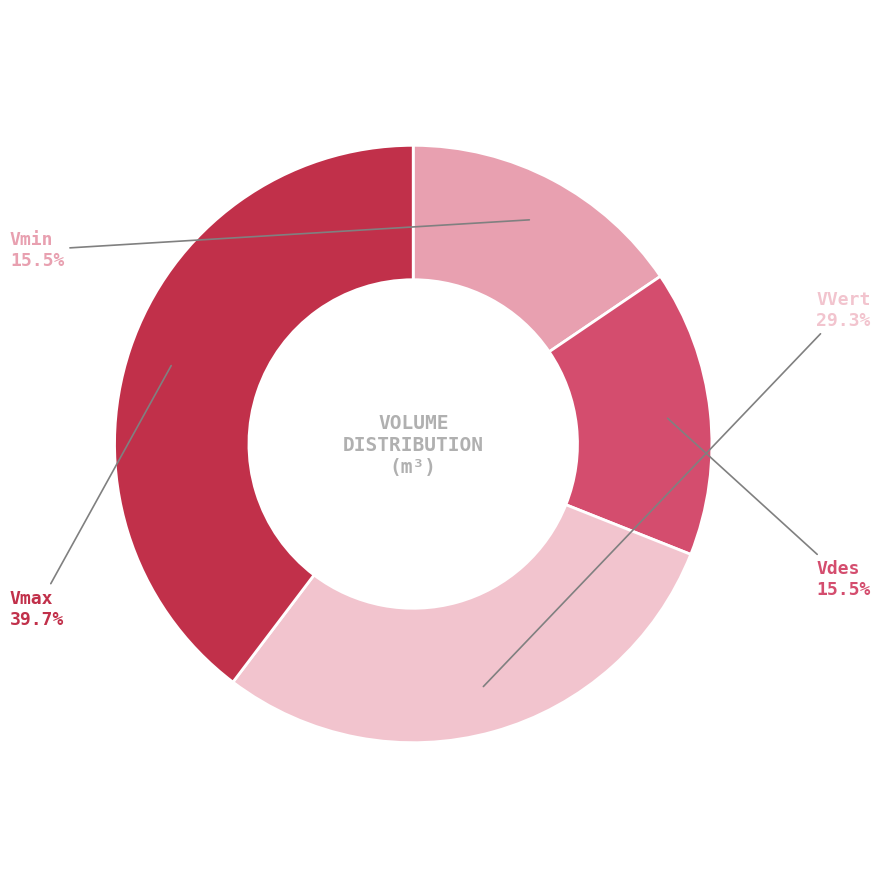

To the nearest percent, what percentage of the pie is Vmax?

40%